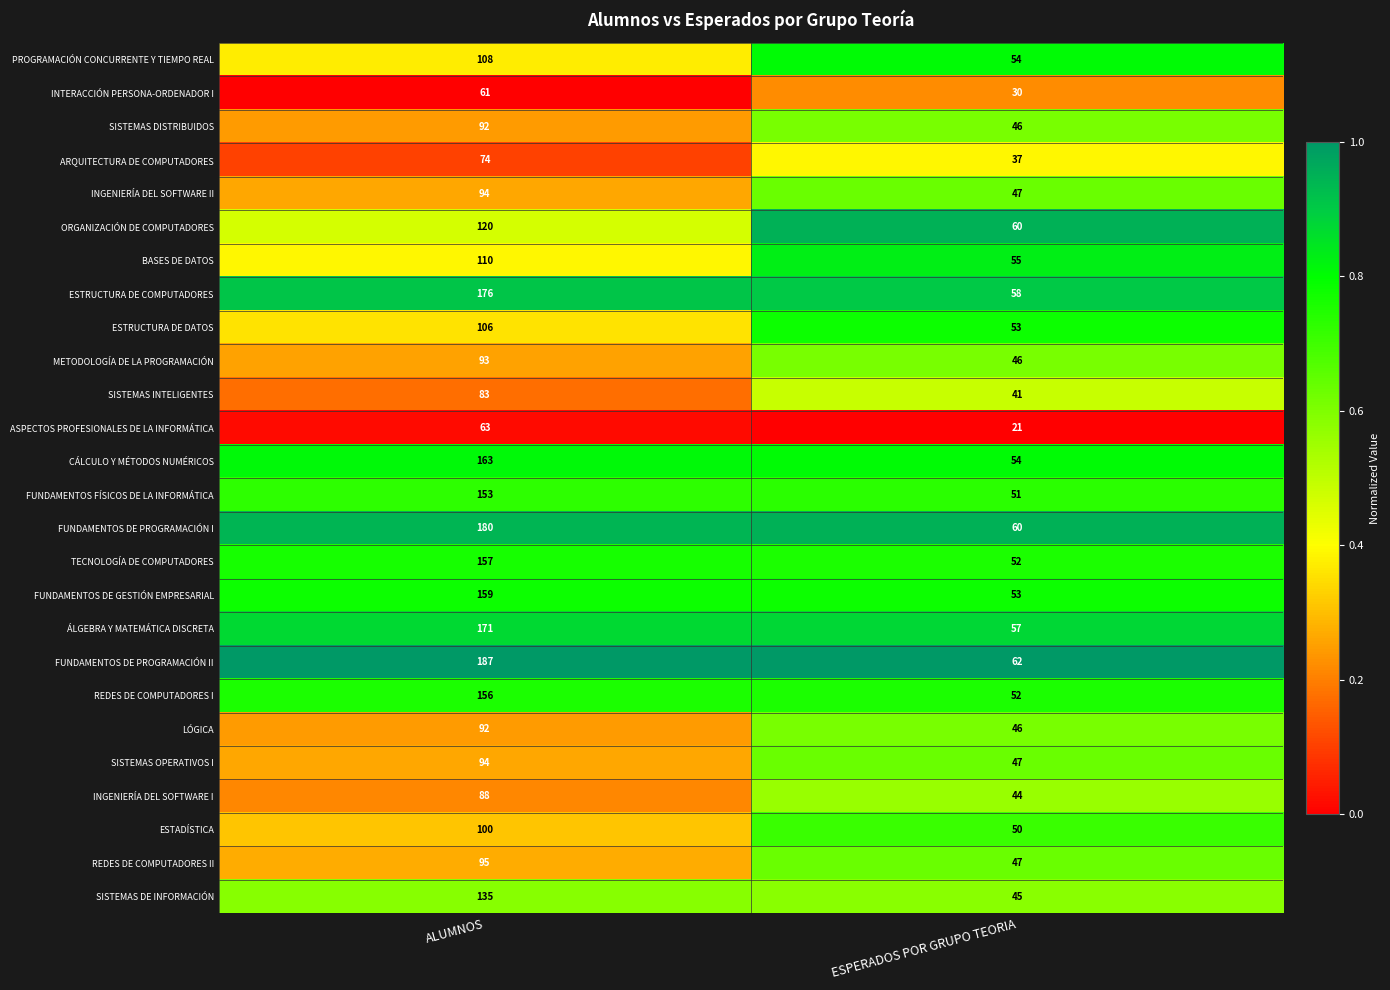

What is the minimum value shown in the chart?

21